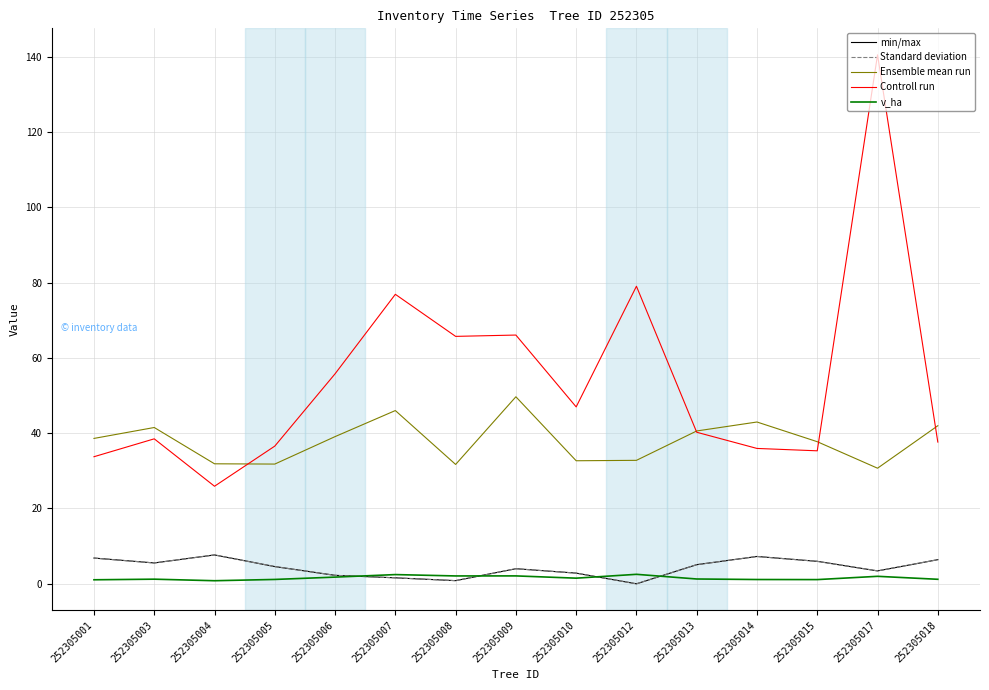

Which has a higher value, 252305018 or 252305003?

252305018